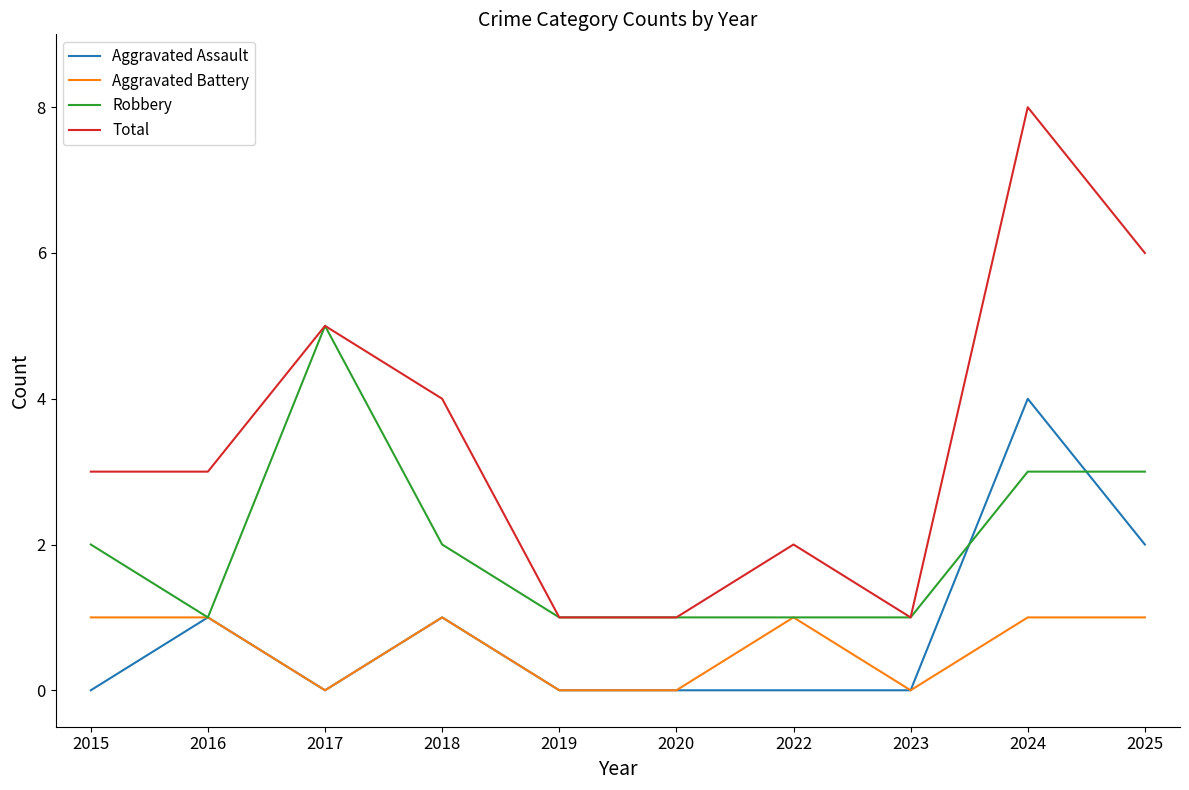

The Aggravated Assault series shows 0 at 2023. True or false?

True